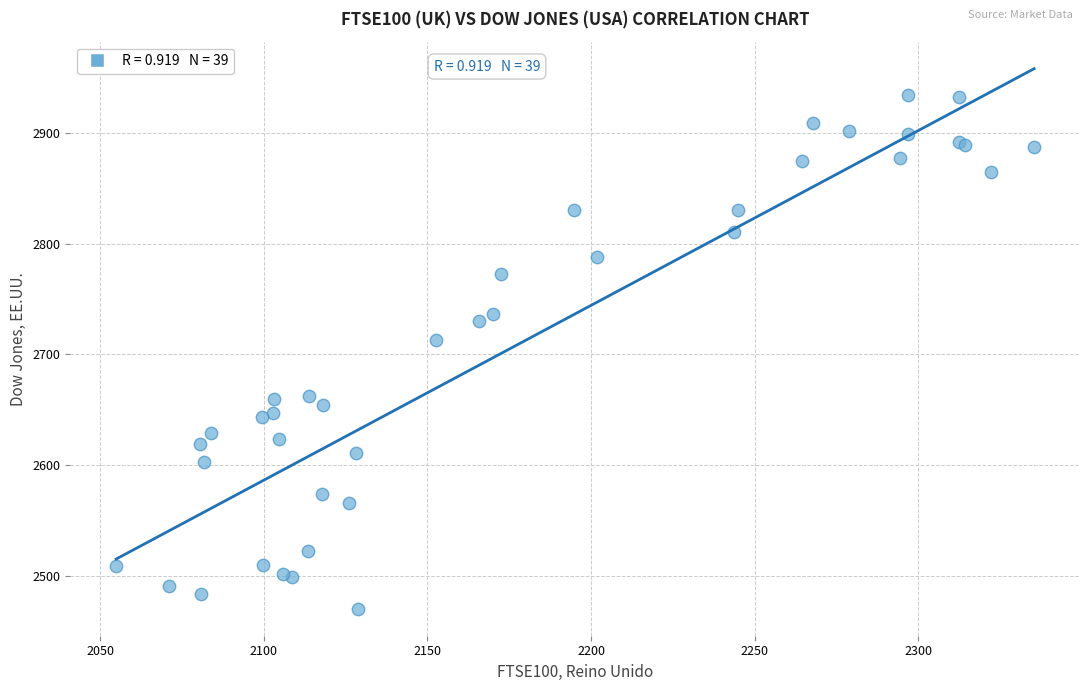

What Y value in the scatter plot is closest to 2702?

2713.1